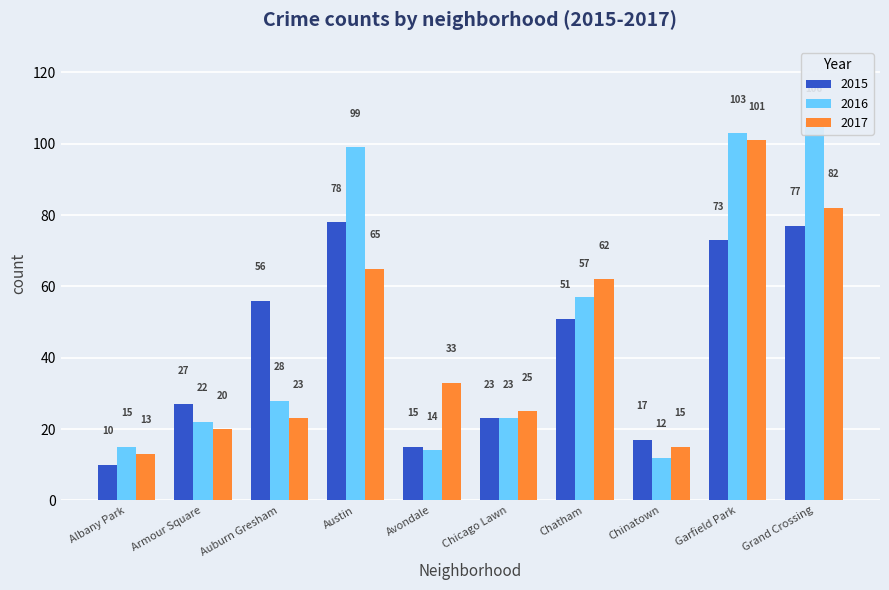

What is the difference between the maximum and minimum values in the 2017 series?

88